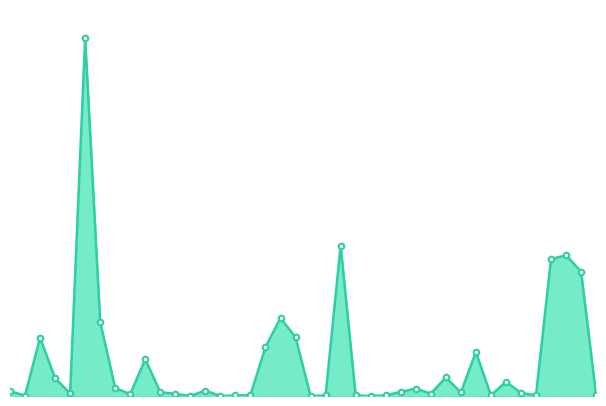

At which category does the chart reach its minimum across all series?

14